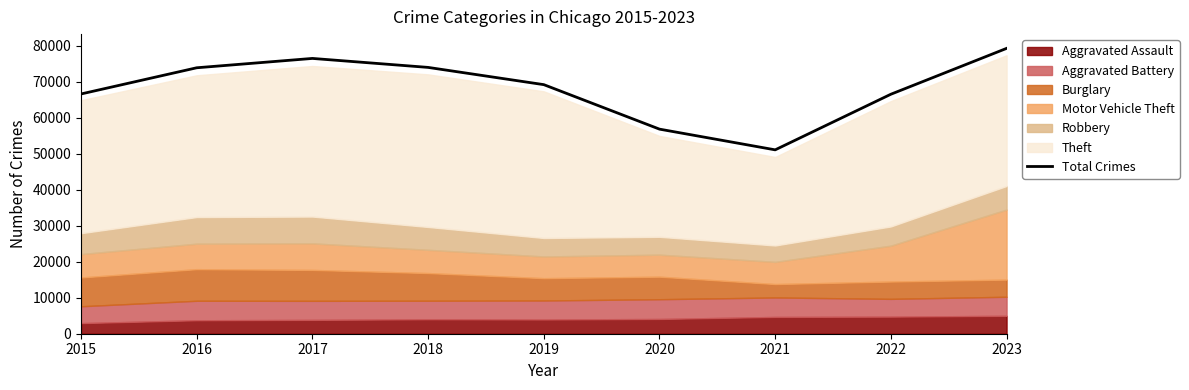

What is the difference between the maximum and second lowest values?

22428